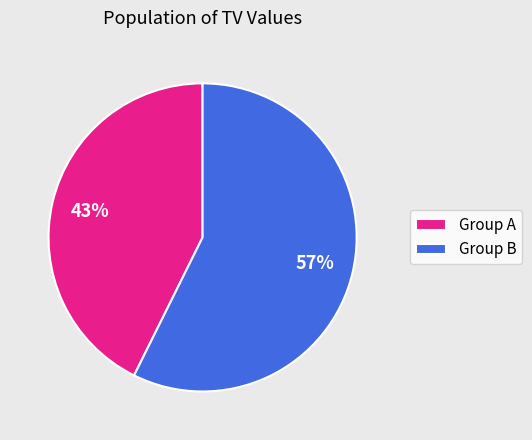

Which category accounts for the majority?

Group B